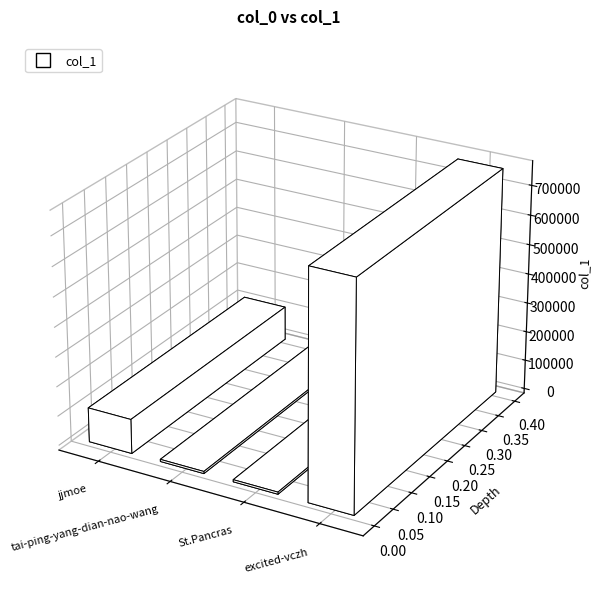

Which category has the highest value across all series?

excited-vczh